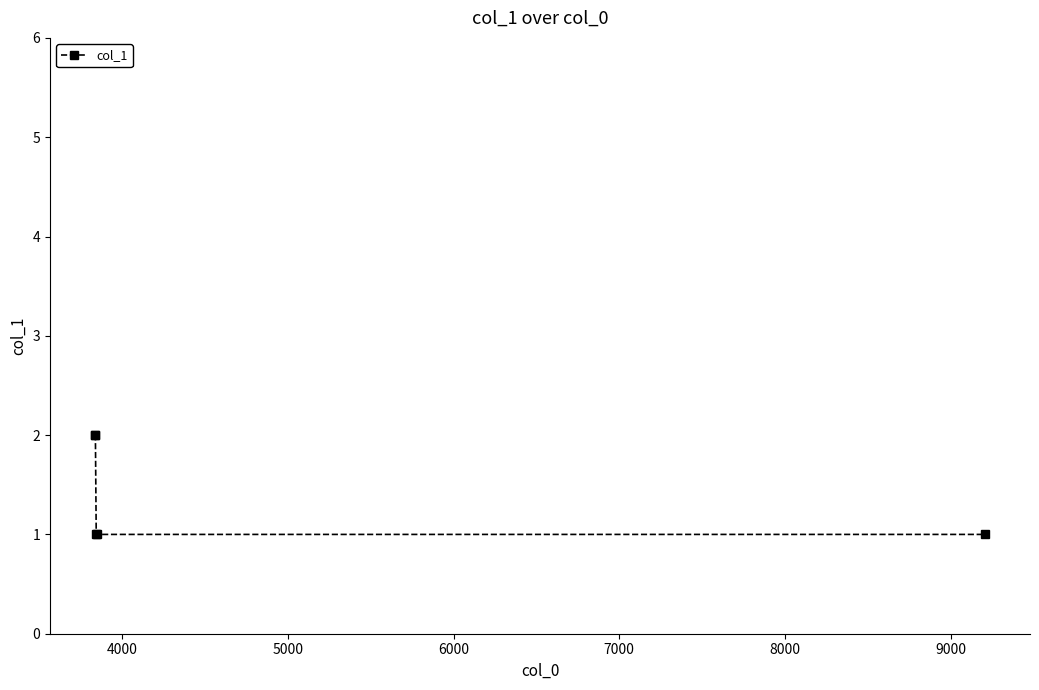

What is the difference between the second highest and minimum values?

1